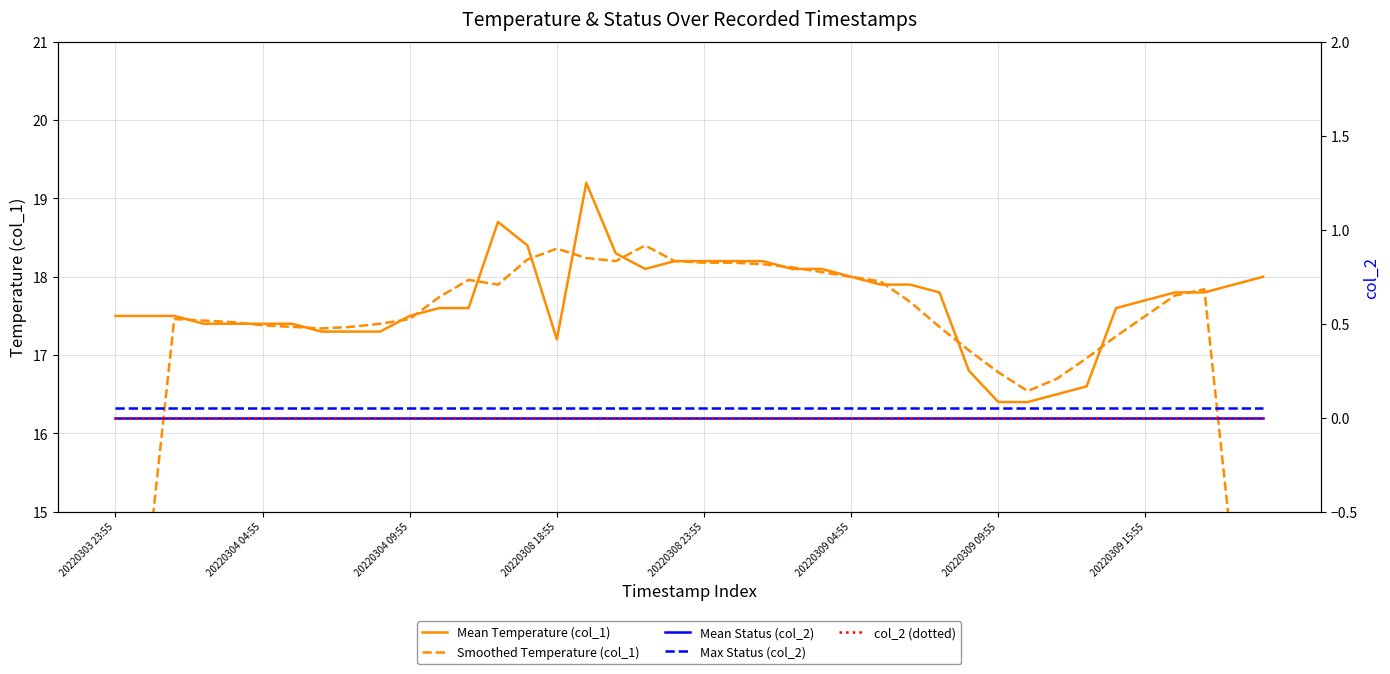

What are all the series names shown in the legend?

Mean Temperature (col_1), Smoothed Temperature (col_1), Mean Status (col_2), Max Status (col_2), col_2 (dotted)